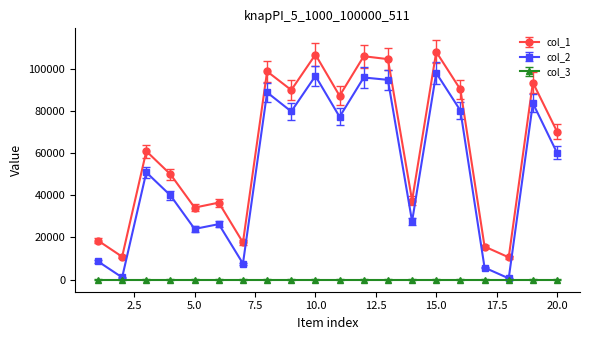

How many data points in col_1 are less than 70206?

10